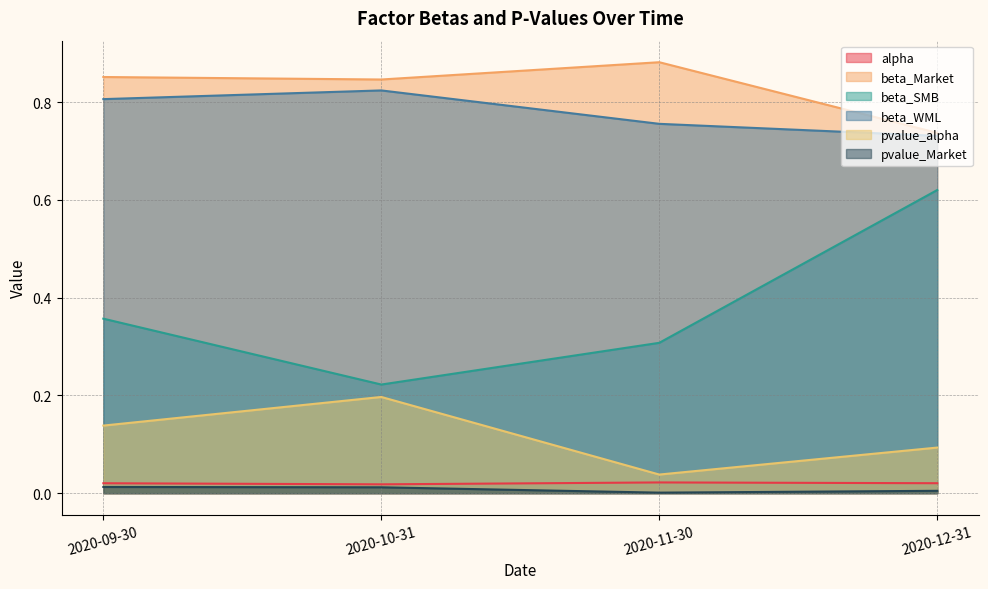

The pvalue_Market series shows 0.0 at 2020-12-31. True or false?

False